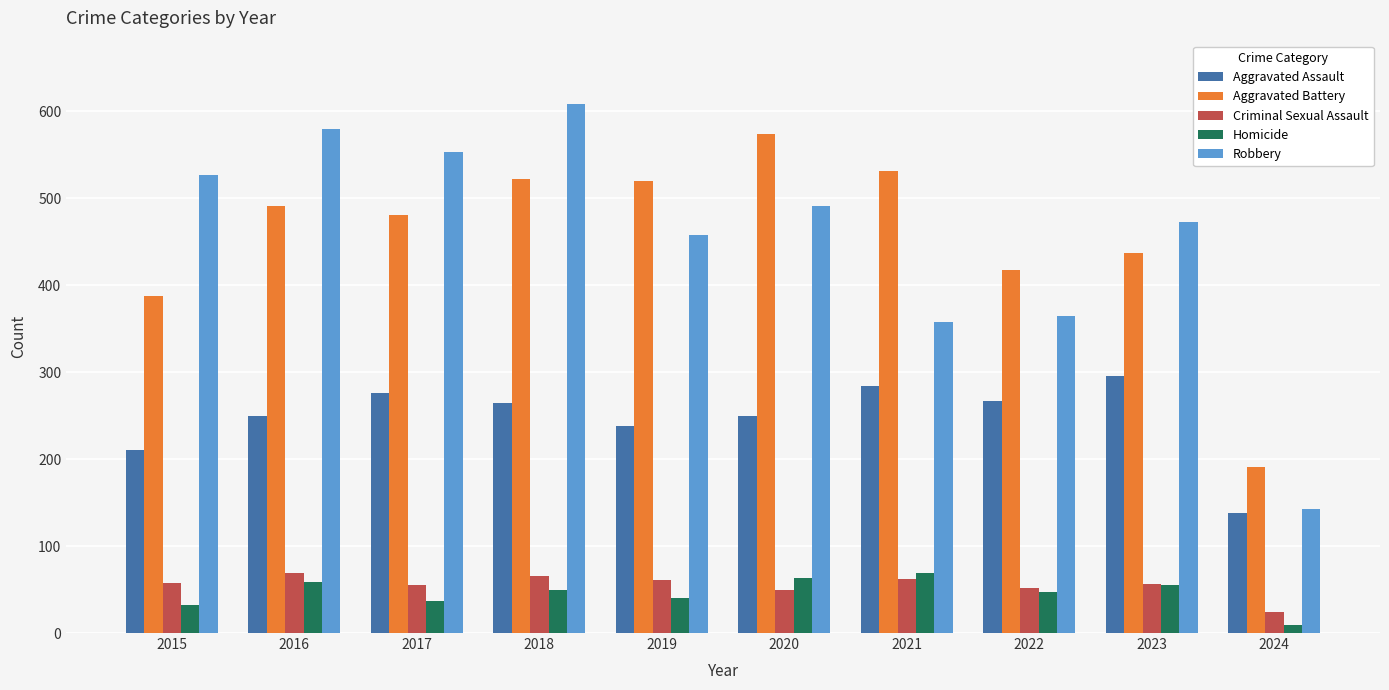

Does the chart contain stacked bars?

No